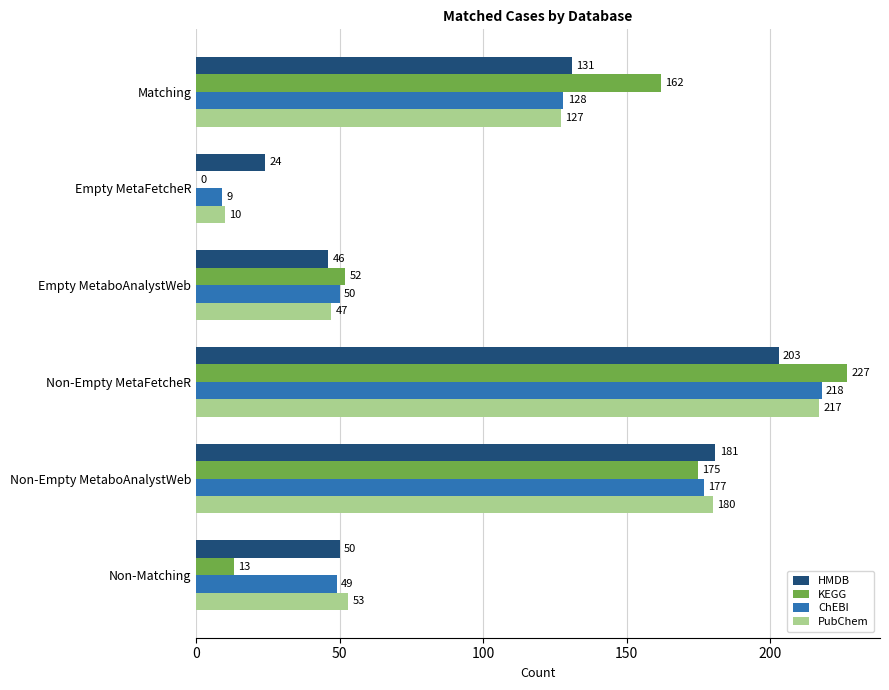

Where is HMDB nearest to the value 113?

Matching